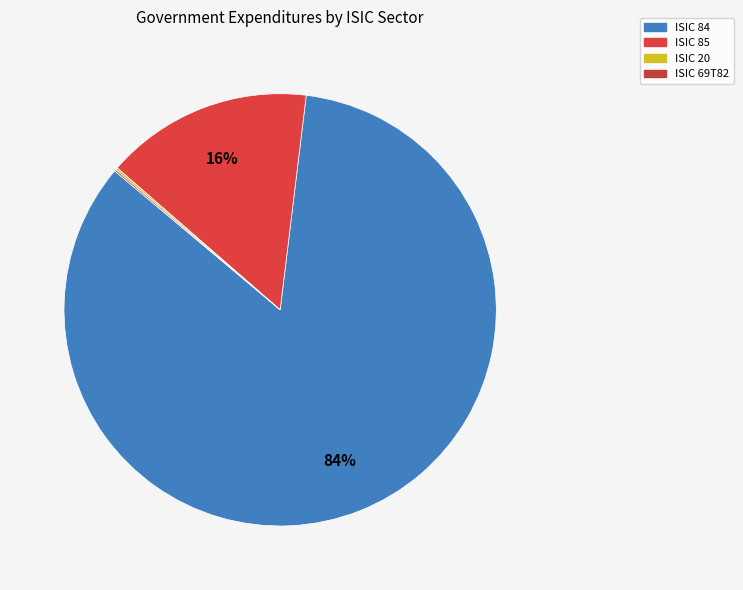

To the nearest percent, what portion does ISIC 84 represent?

84%